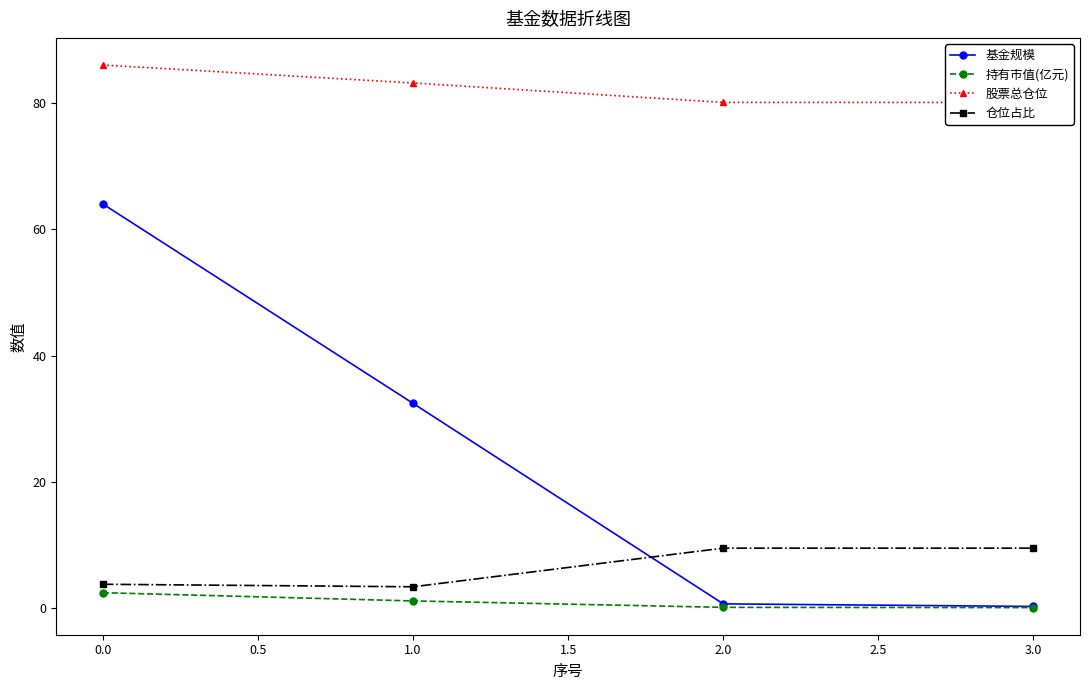

Rank the series by their maximum value, from highest to lowest.

股票总仓位, 基金规模, 仓位占比, 持有市值(亿元)